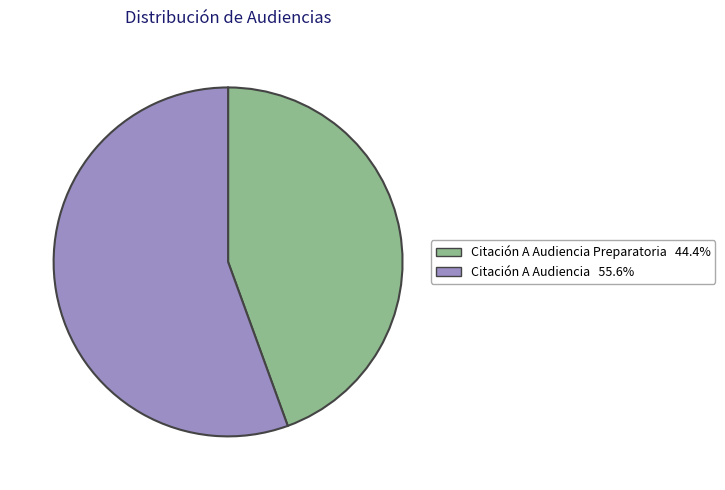

Is there any slice that represents more than half of the pie?

Yes